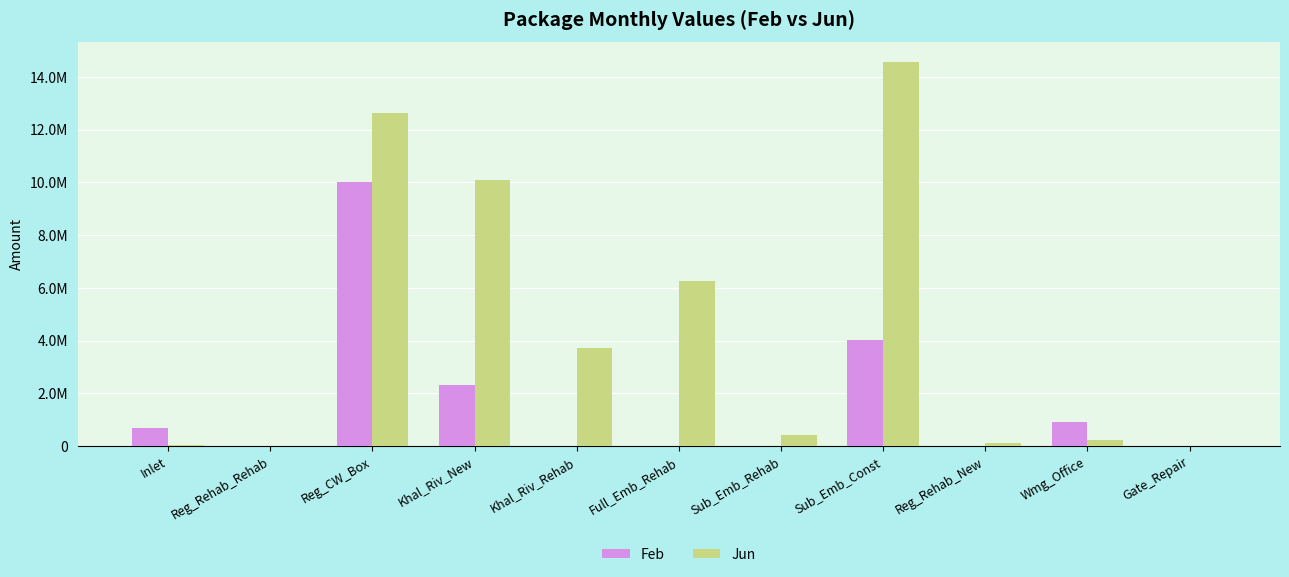

What is the label of the 5th bar from the left?

Khal_Riv_Rehab